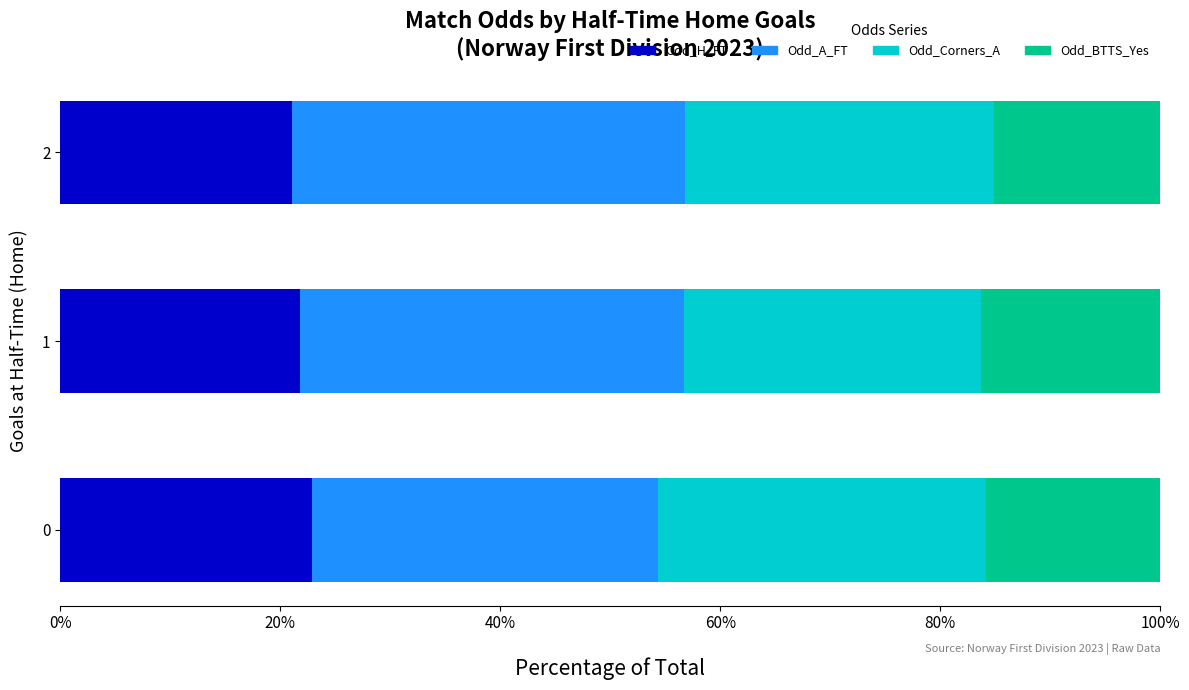

How many series are shown in this chart?

4